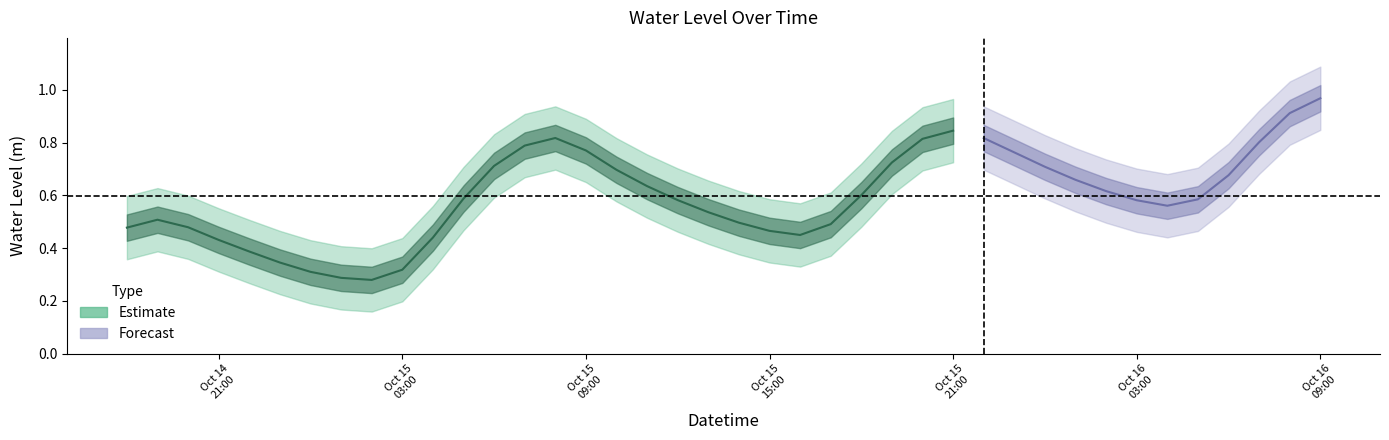

What is the change in value from 2025-10-15 07:00:00 to 2025-10-16 04:00:00?

-0.2